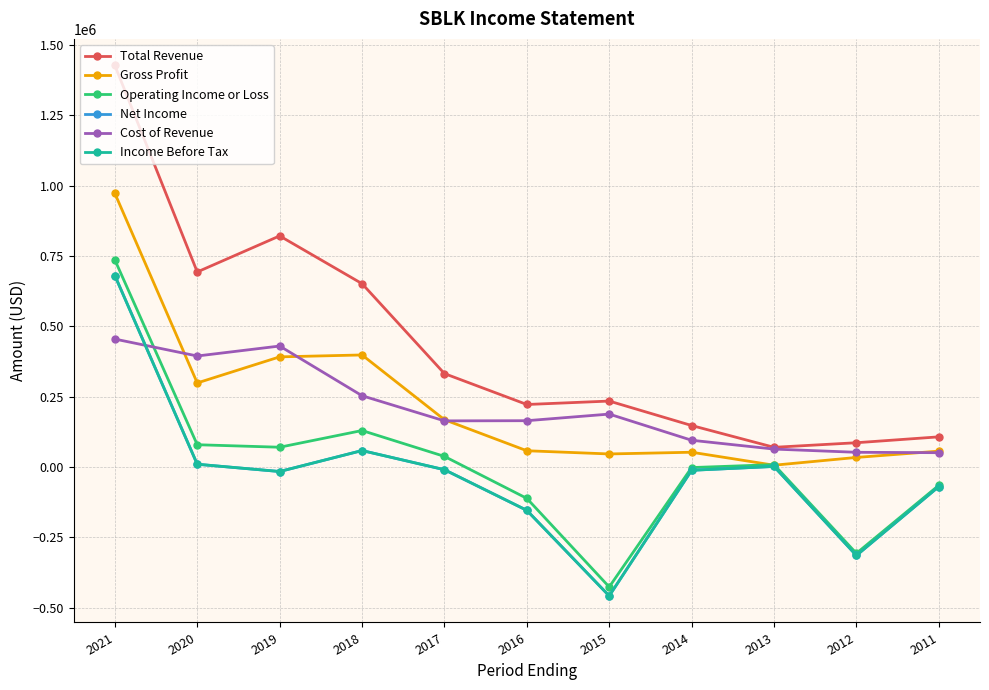

True or false: Total Revenue and Net Income cross at least once.

False